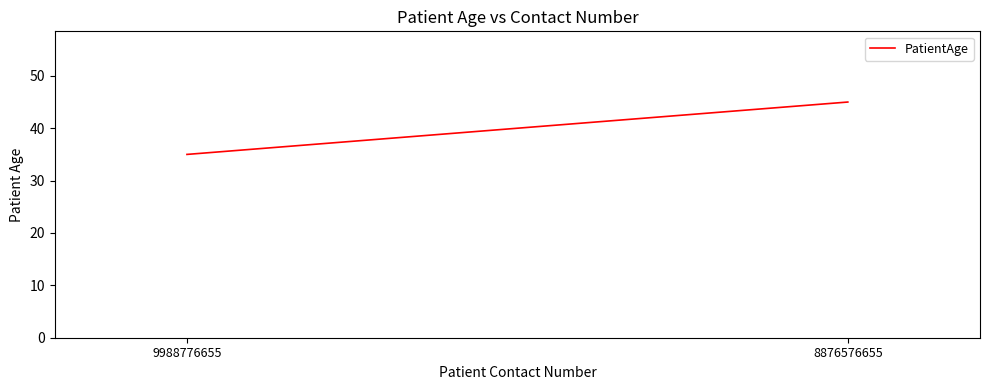

List the labels in order of value, largest first.

8876576655, 9988776655